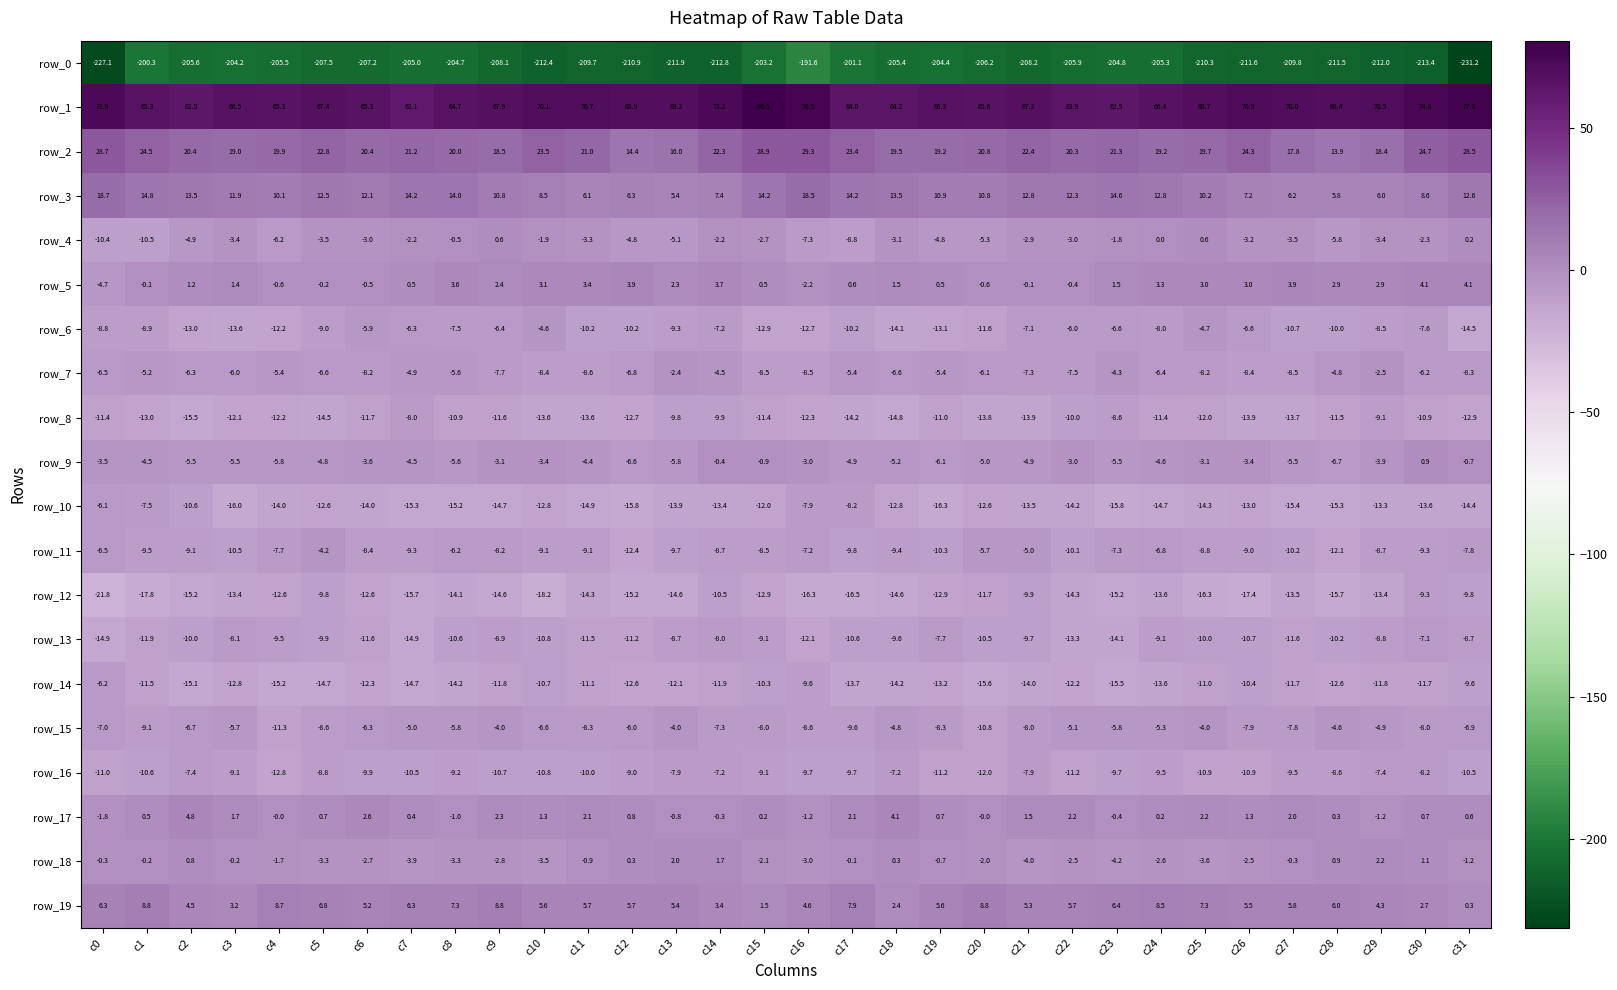

How many values in the row_10 series are below -13?

21